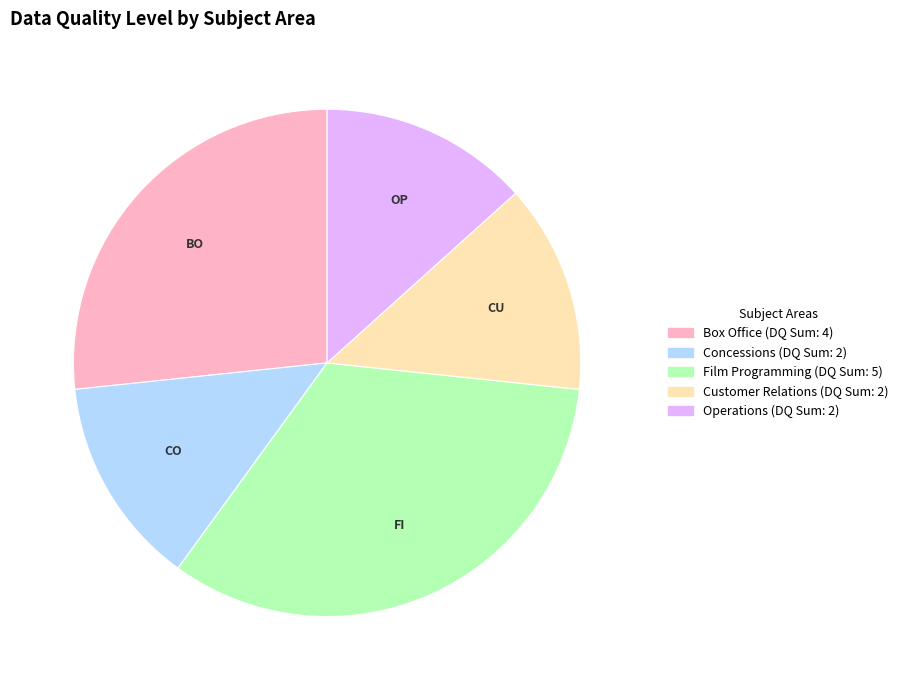

What is the largest slice in the pie chart?

Film Programming